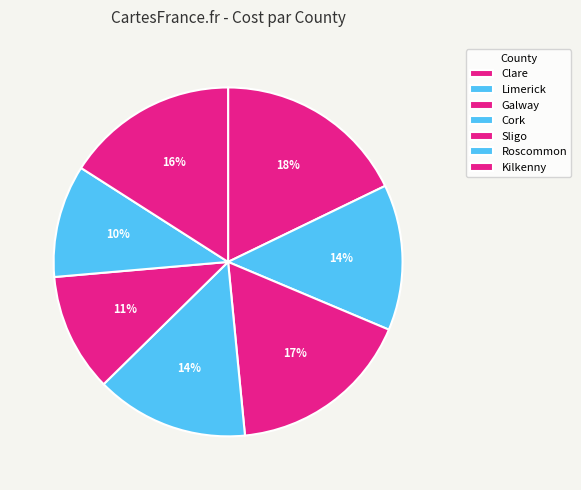

How many slices are in this pie chart?

7